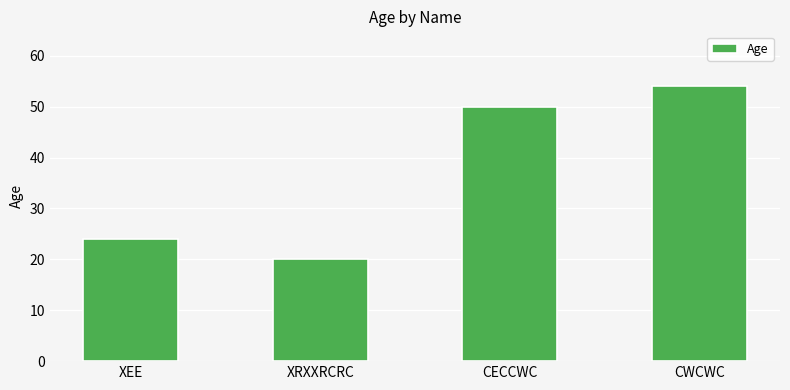

What is the greatest value displayed?

54